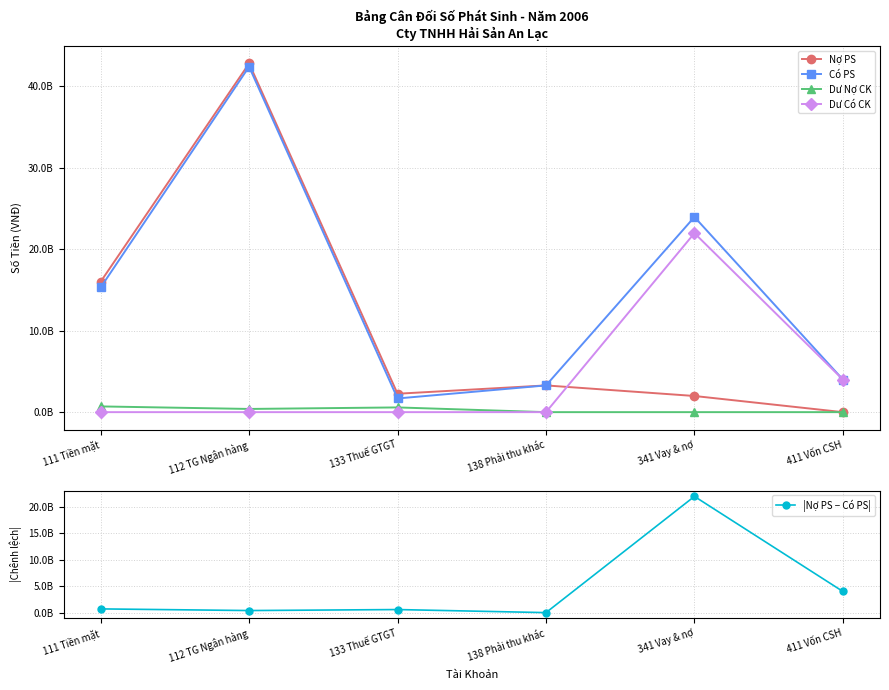

Rank the categories by Dư Nợ CK value from lowest to highest.

138 Phải thu khác, 341 Vay & nợ, 411 Vốn CSH, 112 TG Ngân hàng, 133 Thuế GTGT, 111 Tiền mặt